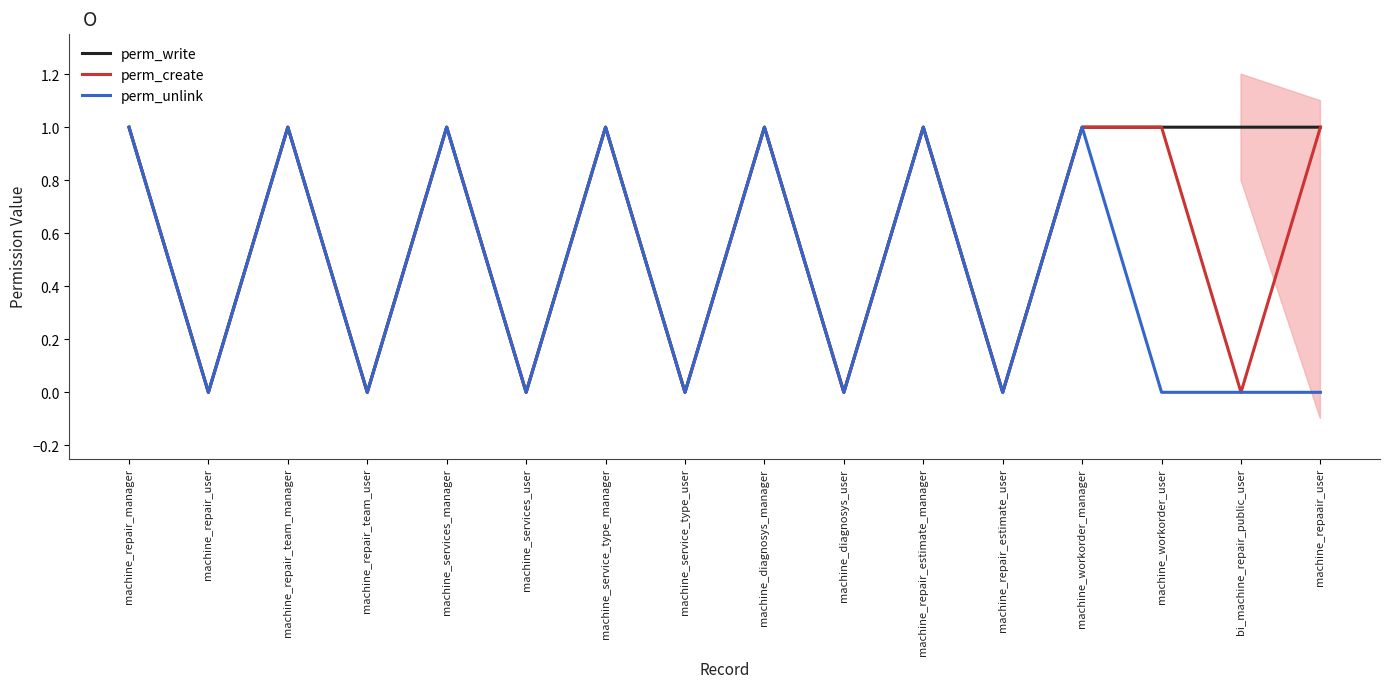

At which category does perm_unlink reach its first local valley?

machine_repair_user